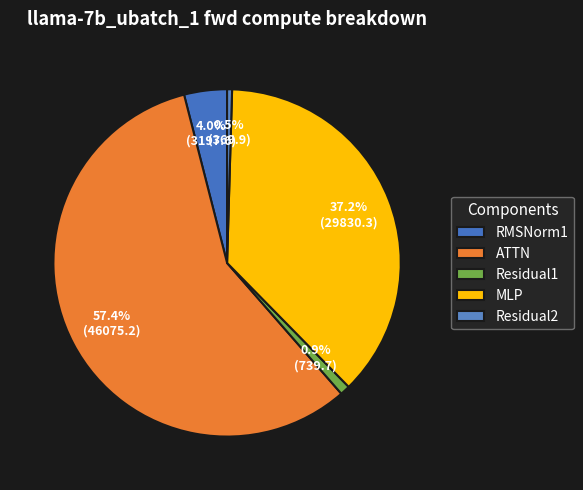

What is the smallest slice in the pie chart?

Residual2